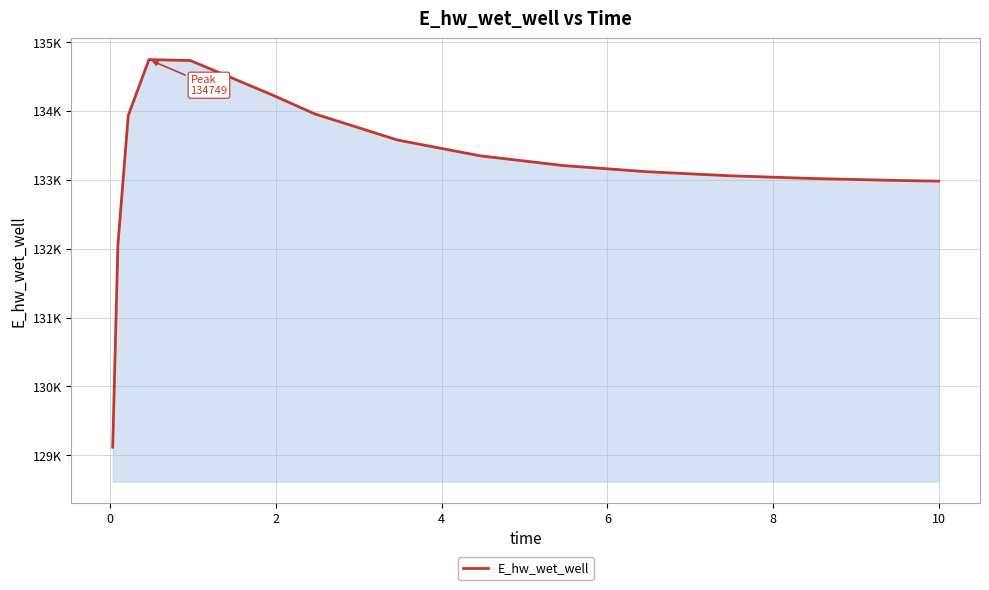

Does the chart display data point markers on the line(s)?

No